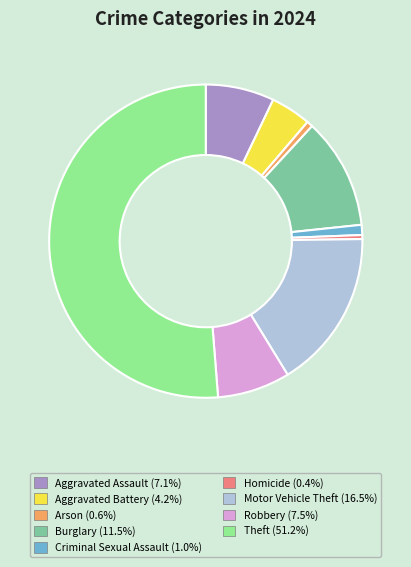

Is it true that Aggravated Assault is 1% of the pie?

False